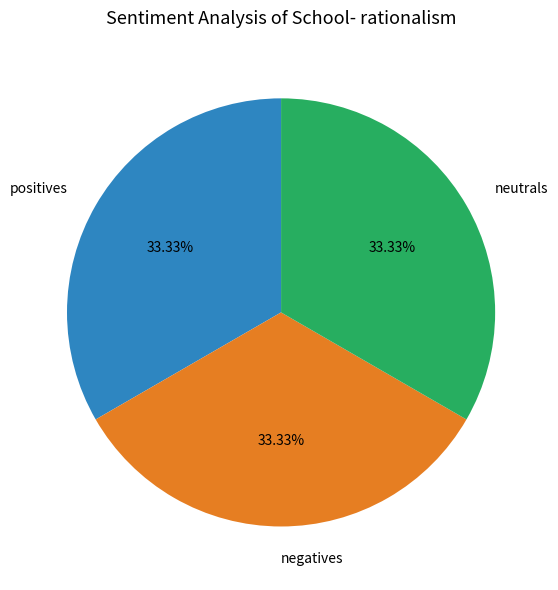

How many slices are in this pie chart?

3